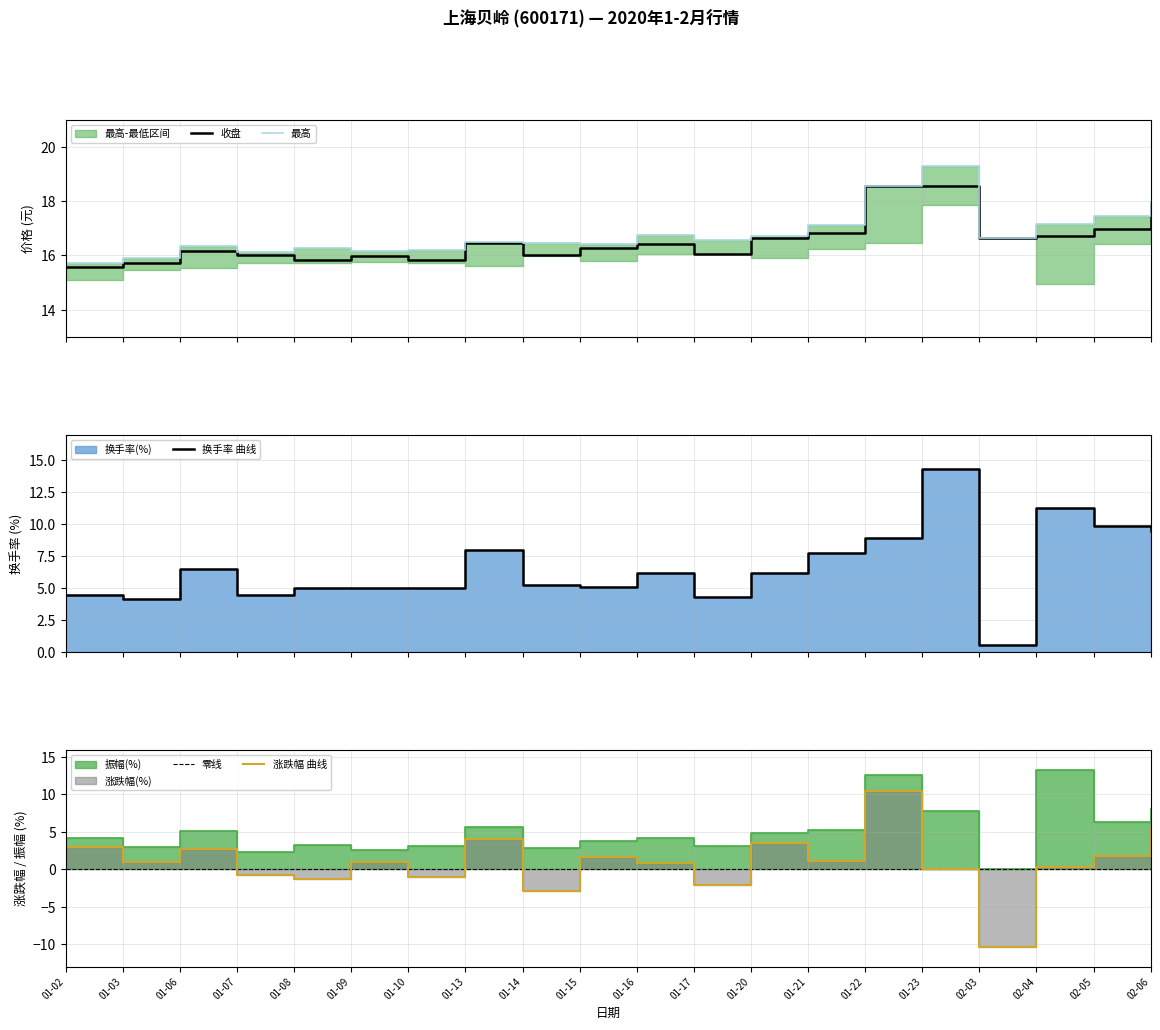

At how many categories does at least one series exceed 4?

20